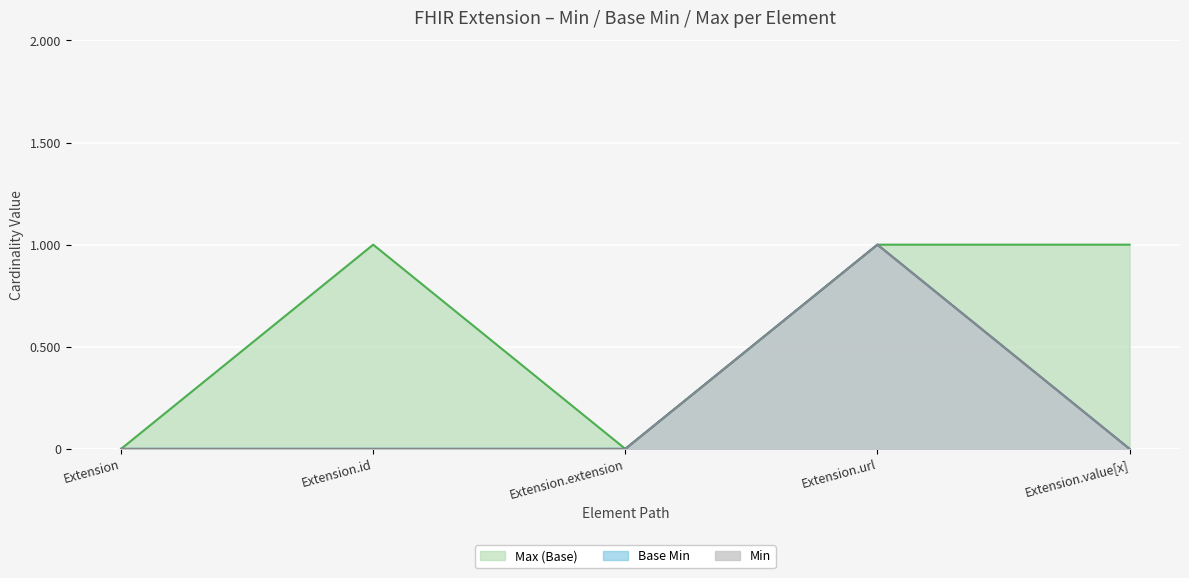

What position from the left is Extension.extension?

3